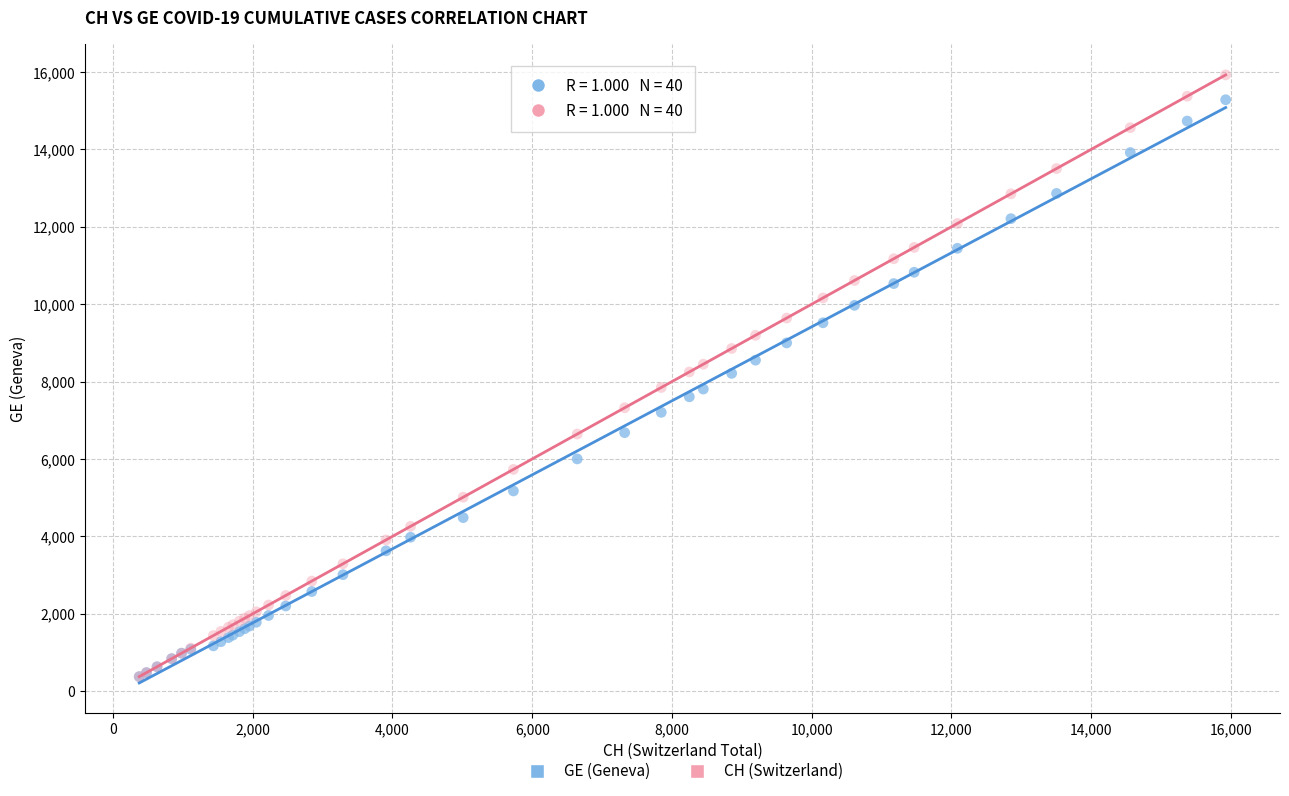

What are all the series names shown in the legend?

GE (Geneva), CH (Switzerland)